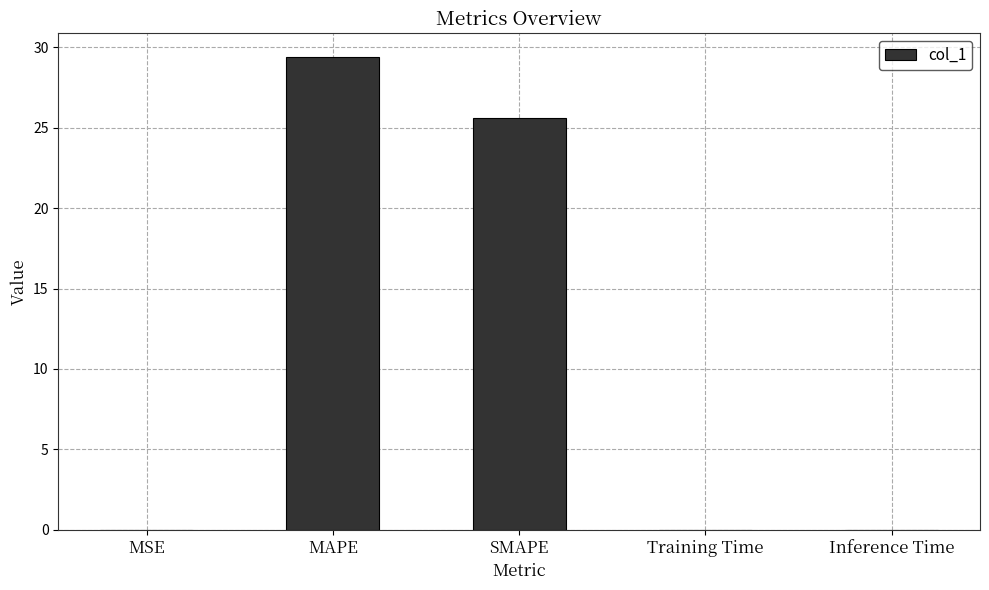

What is the change in value from MAPE to SMAPE?

-3.8